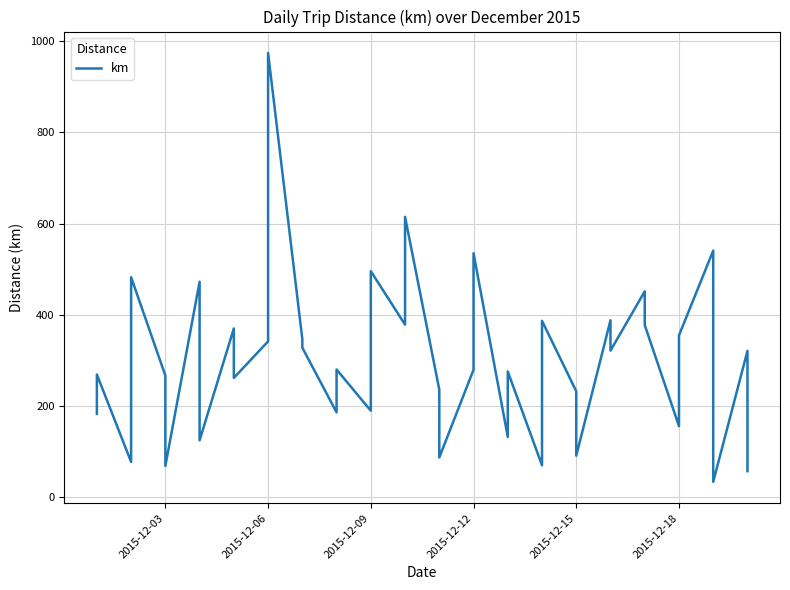

How many points are higher than both their immediate neighbors (excluding endpoints)?

15